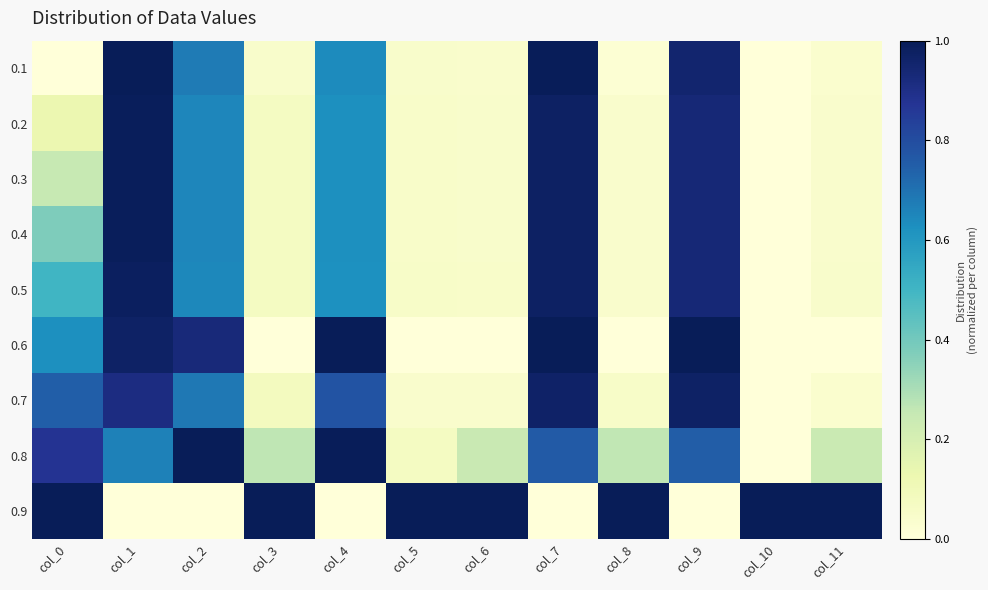

At col_4, list the series in order from largest to smallest.

0.6, 0.8, 0.7, 0.1, 0.2, 0.3, 0.4, 0.5, 0.9